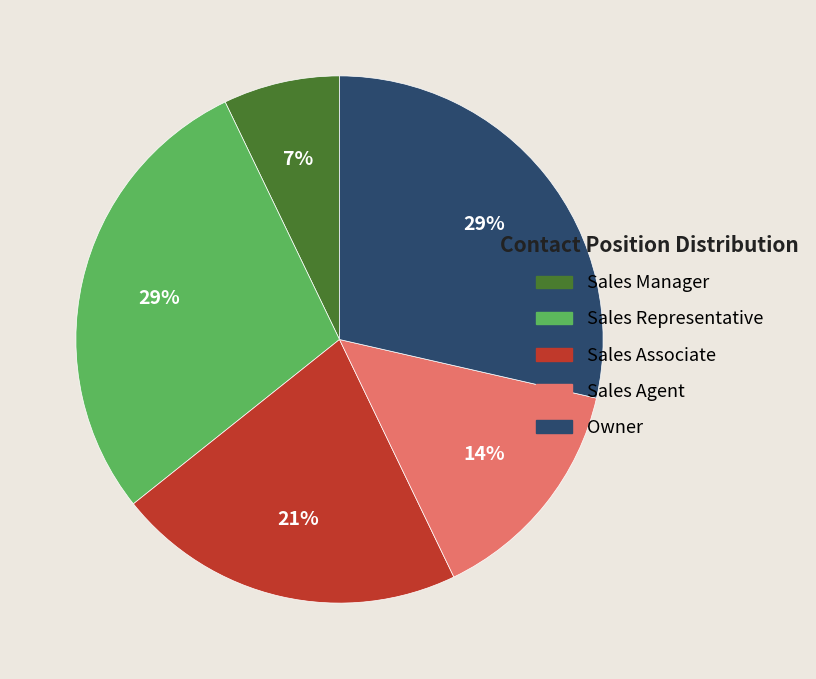

Which slice is the smallest?

Sales Manager